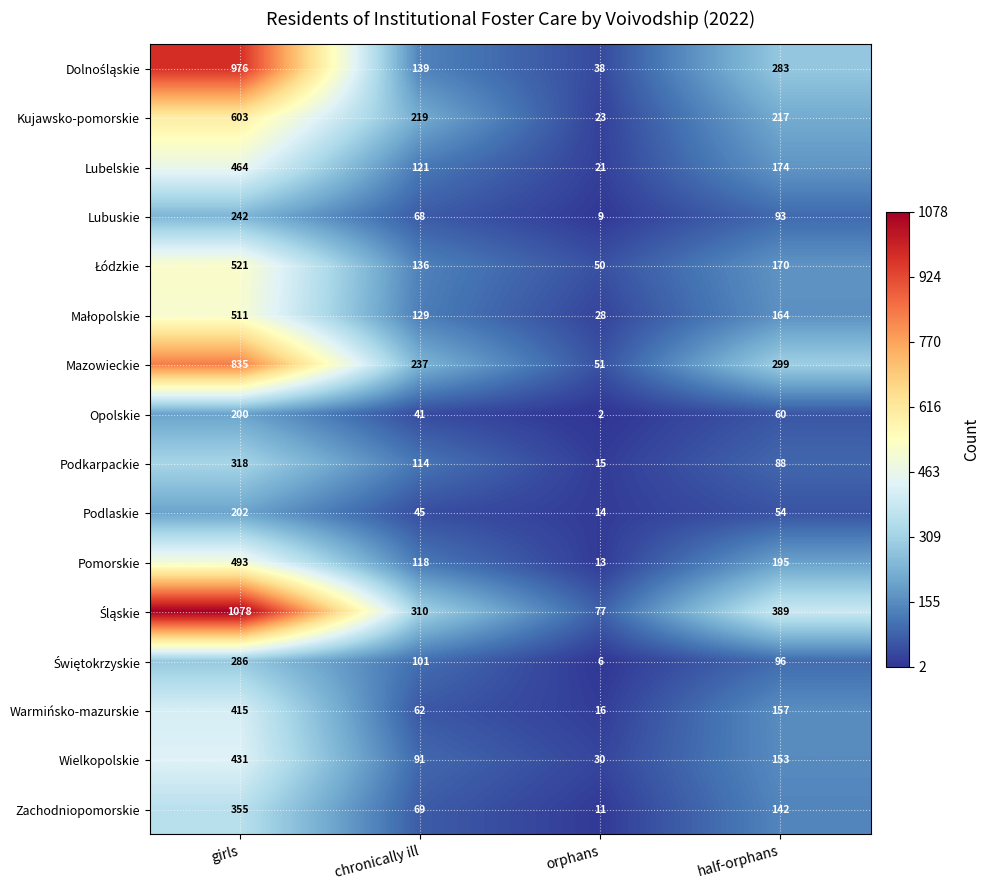

What is the minimum value for Zachodniopomorskie?

11